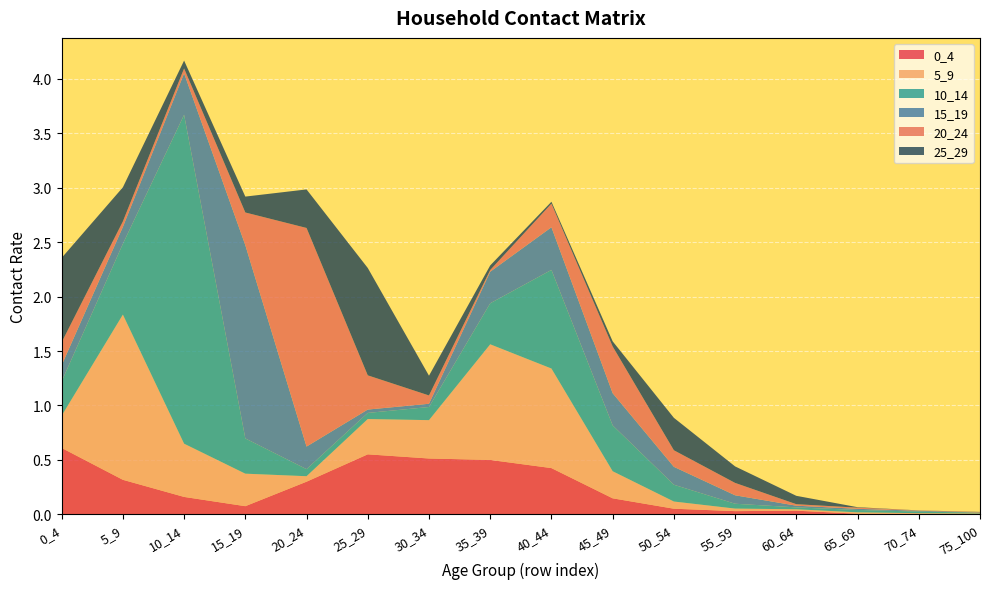

Reading right to left, transcribe all the data shown in this chart.

0_4: 75_100=0.0	70_74=0.0	65_69=0.0	60_64=0.0	55_59=0.0	50_54=0.1	45_49=0.1	40_44=0.4	35_39=0.5	30_34=0.5	25_29=0.6	20_24=0.3	15_19=0.1	10_14=0.2	5_9=0.3	0_4=0.6
5_9: 75_100=0.0	70_74=0.0	65_69=0.0	60_64=0.0	55_59=0.0	50_54=0.1	45_49=0.2	40_44=0.9	35_39=1.1	30_34=0.4	25_29=0.3	20_24=0.1	15_19=0.3	10_14=0.5	5_9=1.5	0_4=0.3
10_14: 75_100=0.0	70_74=0.0	65_69=0.0	60_64=0.0	55_59=0.0	50_54=0.2	45_49=0.4	40_44=0.9	35_39=0.4	30_34=0.1	25_29=0.1	20_24=0.1	15_19=0.3	10_14=3.0	5_9=0.7	0_4=0.3
15_19: 75_100=0.0	70_74=0.0	65_69=0.0	60_64=0.0	55_59=0.1	50_54=0.2	45_49=0.3	40_44=0.4	35_39=0.3	30_34=0.0	25_29=0.0	20_24=0.2	15_19=1.8	10_14=0.4	5_9=0.2	0_4=0.1
20_24: 75_100=0.0	70_74=0.0	65_69=0.0	60_64=0.0	55_59=0.1	50_54=0.2	45_49=0.4	40_44=0.2	35_39=0.0	30_34=0.1	25_29=0.3	20_24=2.0	15_19=0.3	10_14=0.0	5_9=0.1	0_4=0.2
25_29: 75_100=0.0	70_74=0.0	65_69=0.0	60_64=0.1	55_59=0.2	50_54=0.3	45_49=0.0	40_44=0.0	35_39=0.0	30_34=0.2	25_29=1.0	20_24=0.4	15_19=0.1	10_14=0.1	5_9=0.3	0_4=0.8